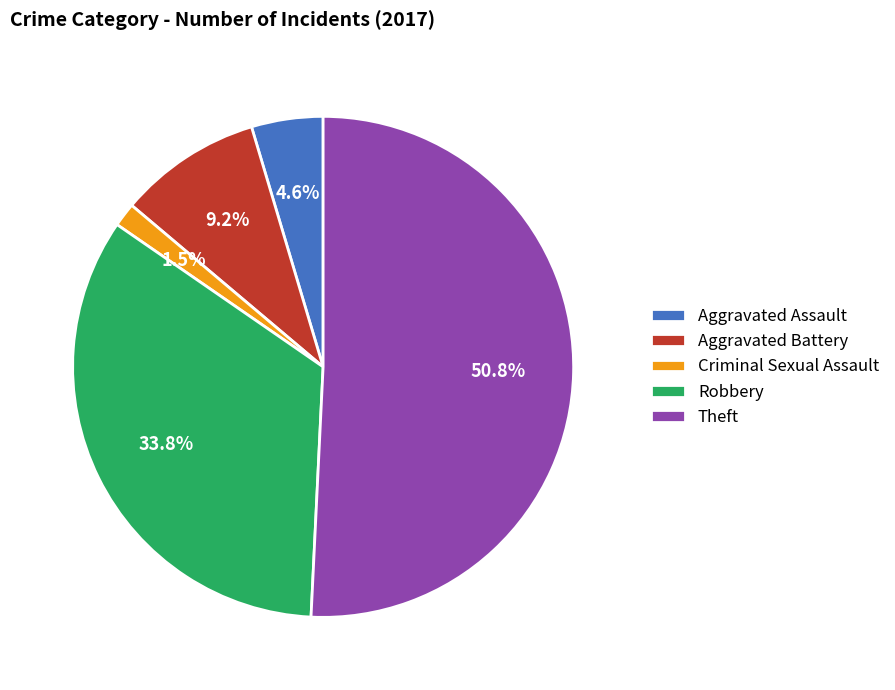

Is Theft the majority of the pie?

Yes